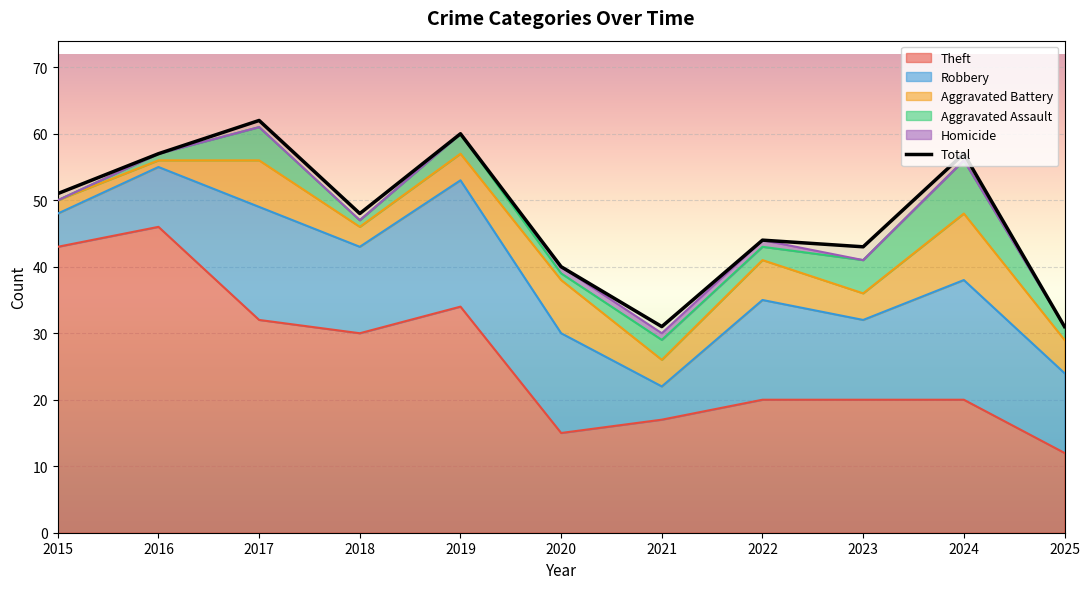

Reading right to left, transcribe all the data shown in this chart.

Robbery: 12	18	12	15	5	15	19	13	17	9	5
Theft: 12	20	20	20	17	15	34	30	32	46	43
Aggravated Battery: 5	10	4	6	4	8	4	3	7	1	2
Aggravated Assault: 2	8	5	2	3	1	3	1	5	1	0
Total: 31	57	43	44	31	40	60	48	62	57	51
Homicide: 0	0	0	1	1	1	0	0	0	0	0